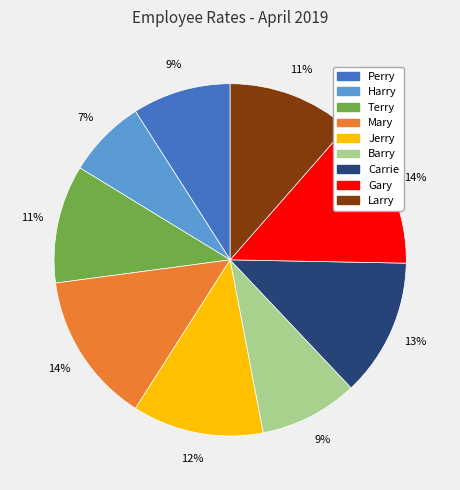

Does Jerry represent more than half of the total?

No